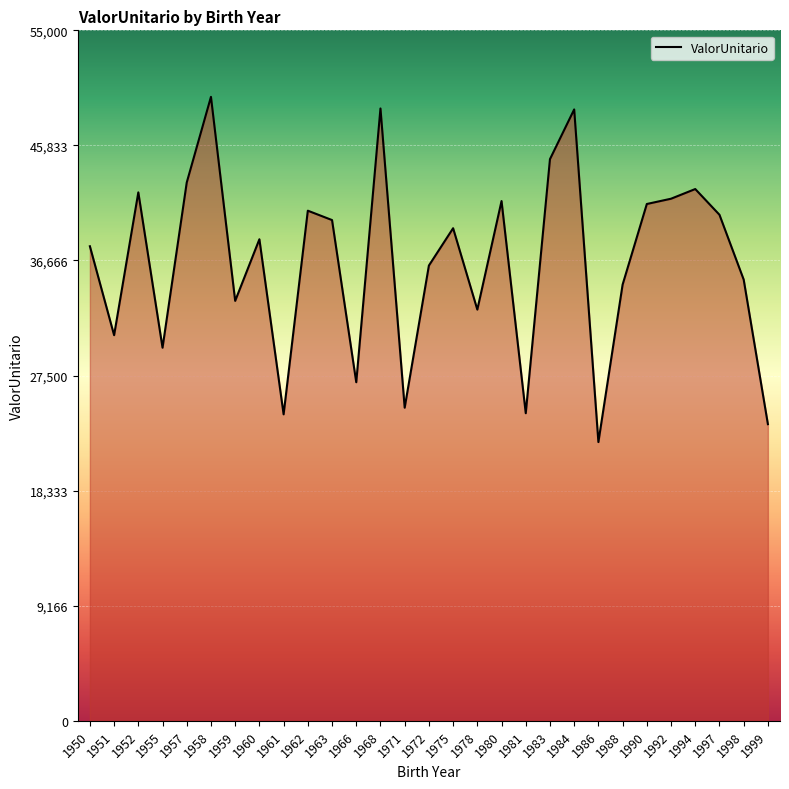

True or false: the data shows 12069.5 at 1963.

False